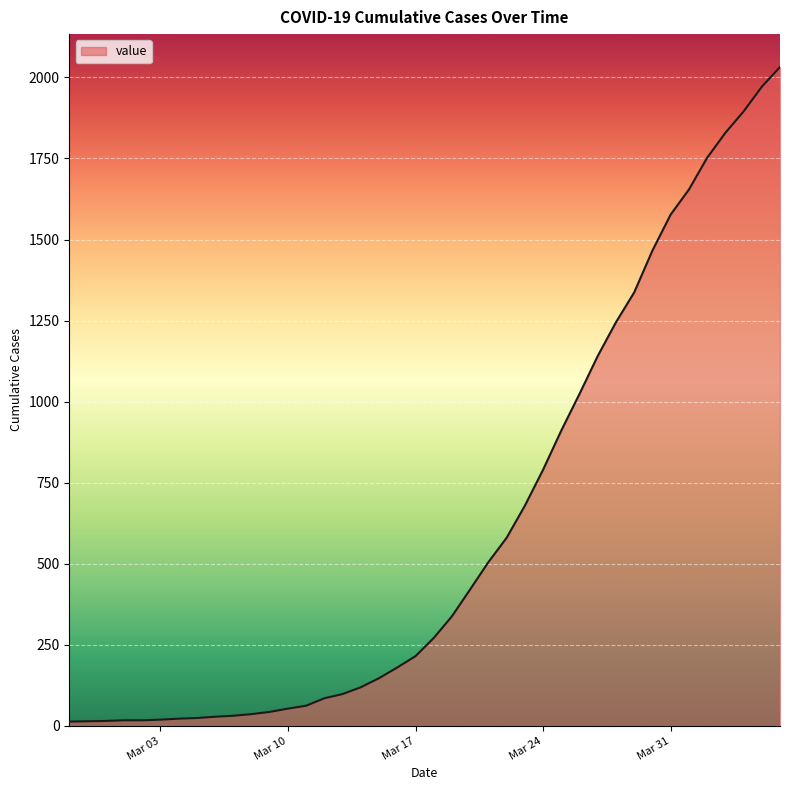

What is the difference between the maximum and minimum values?

2019